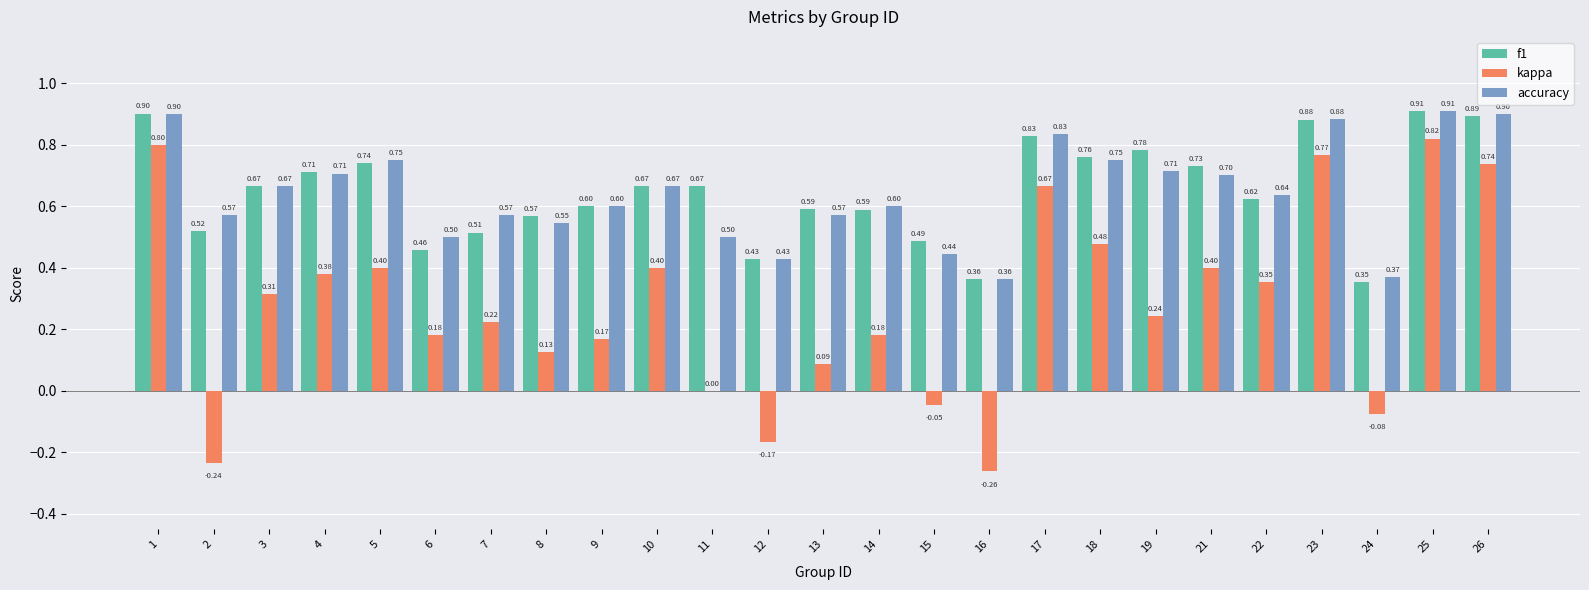

What is the sum of the accuracy values at 1 and 15?

1.3